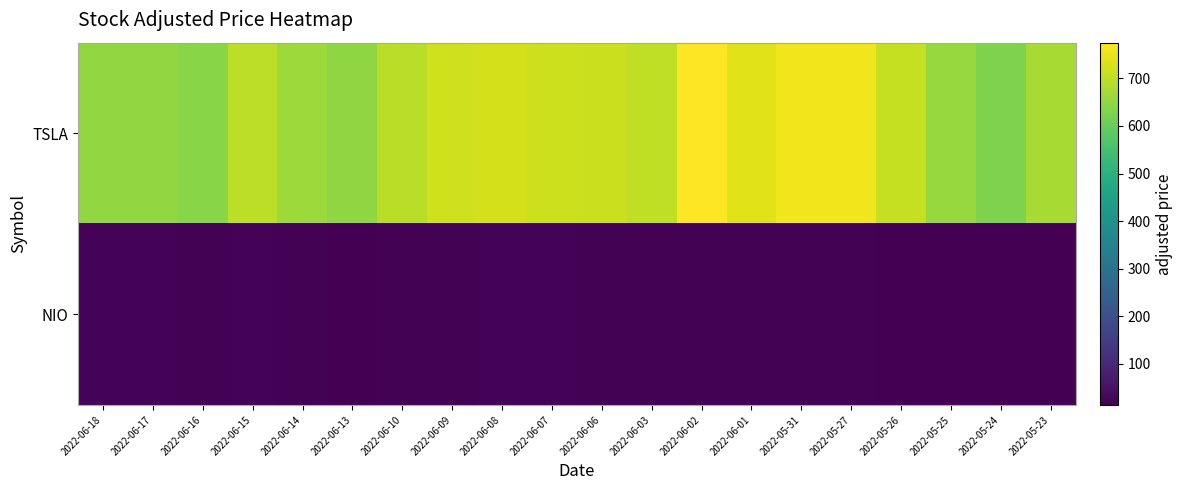

What is the total value across all series at 2022-05-25?

672.8